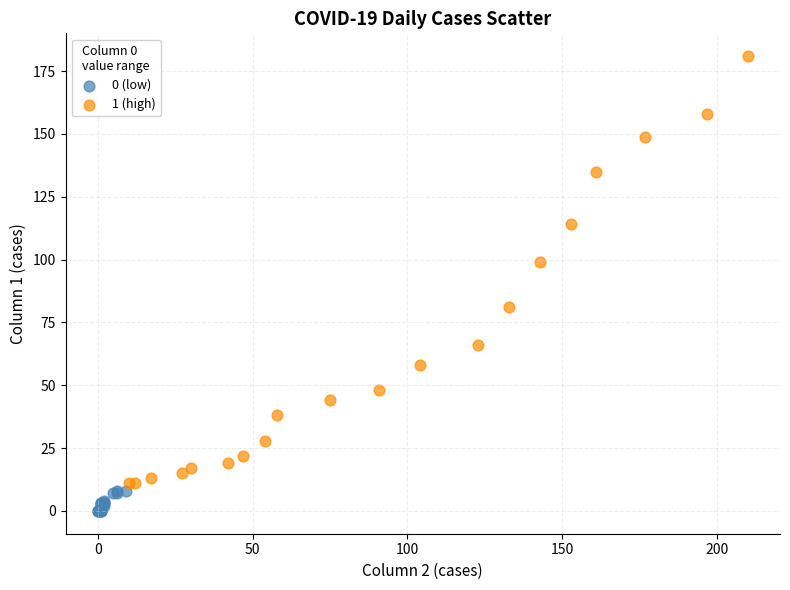

What are all the series names shown in the legend?

0 (low), 1 (high)